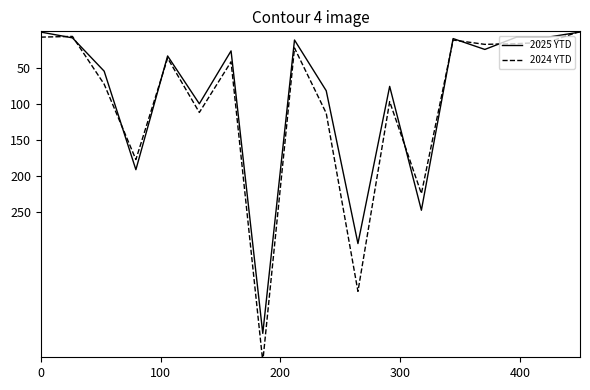

The 2025 YTD series shows 113 at 9. True or false?

False